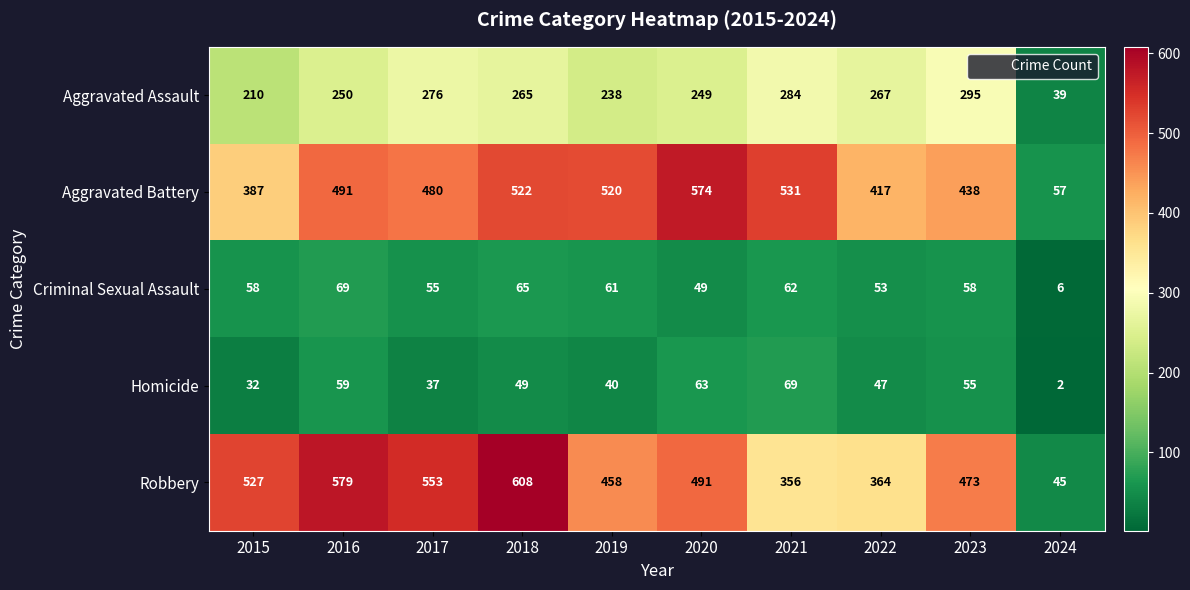

The Homicide series shows 69 at 2021. True or false?

True